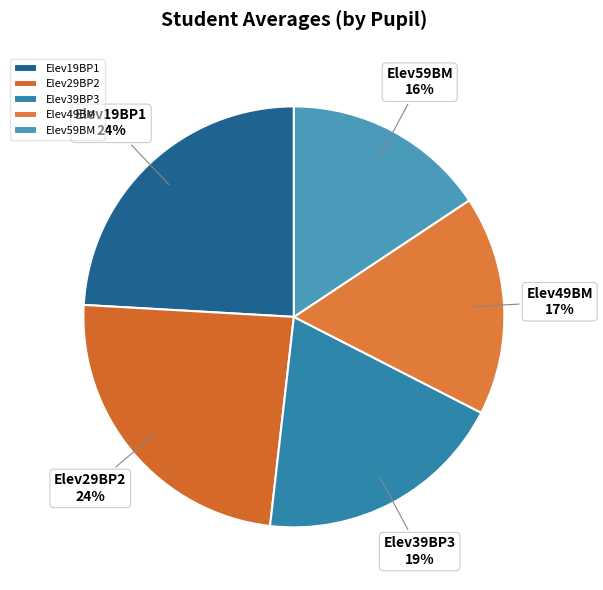

How many slices are in this pie chart?

5